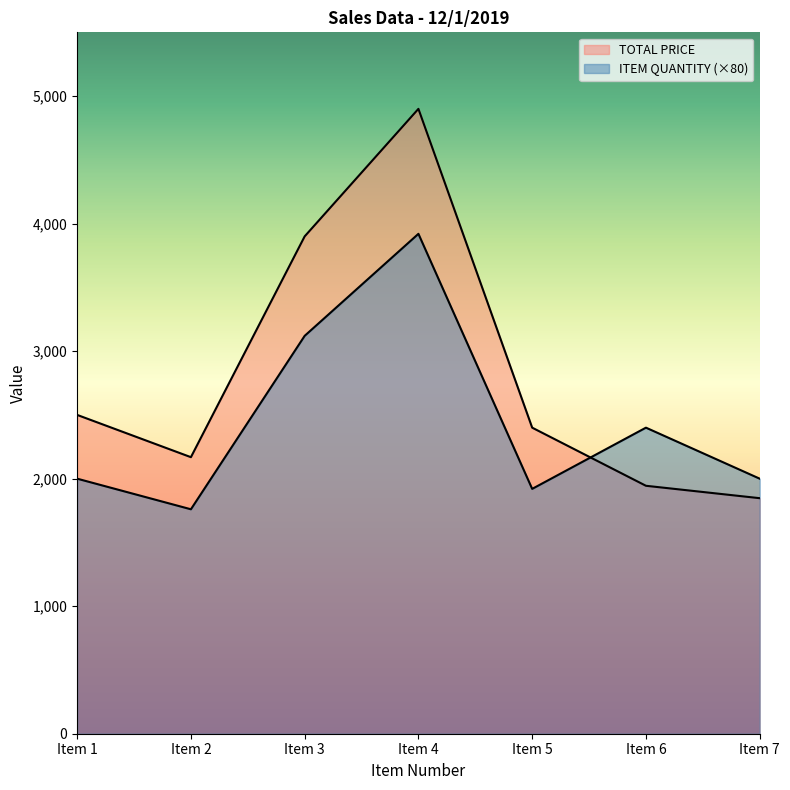

What is the difference between the highest and lowest values at Item 2?

408.5